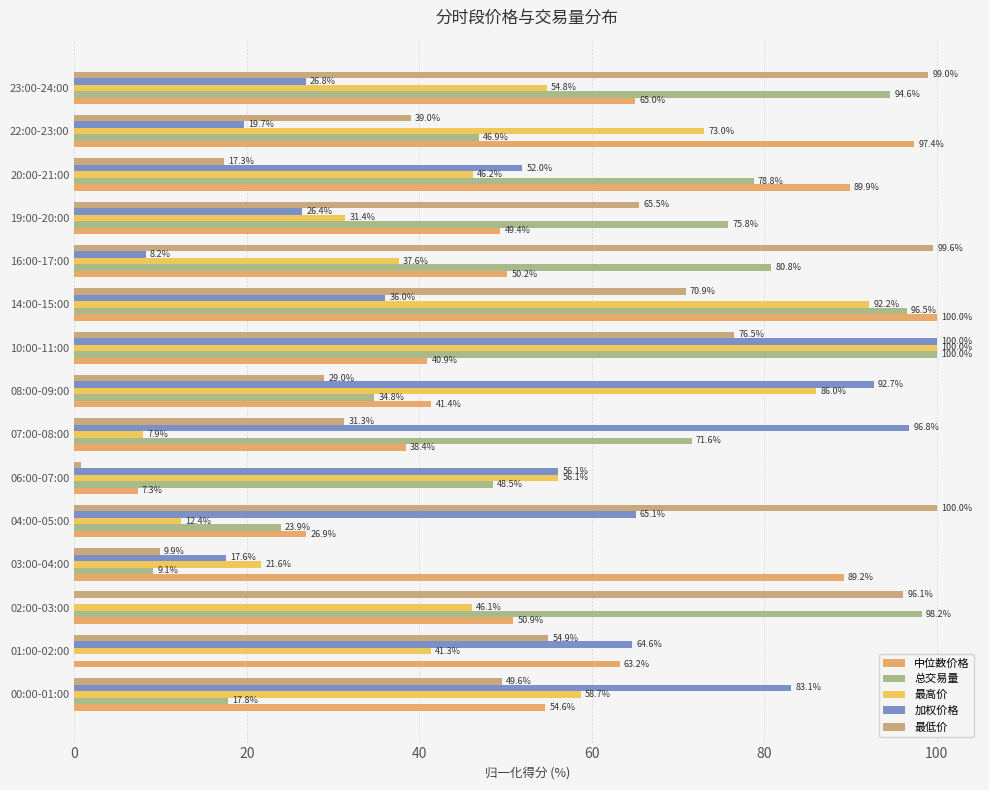

How many categories are shown in the chart?

15